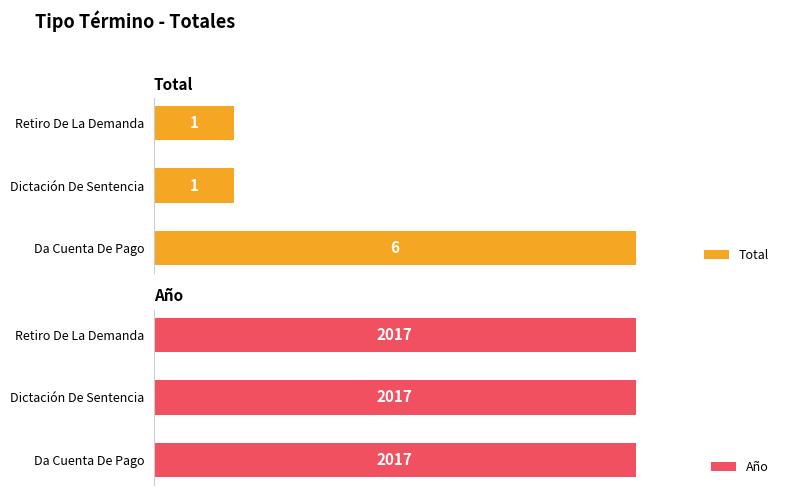

At which label does Total reach its peak?

Da Cuenta De Pago